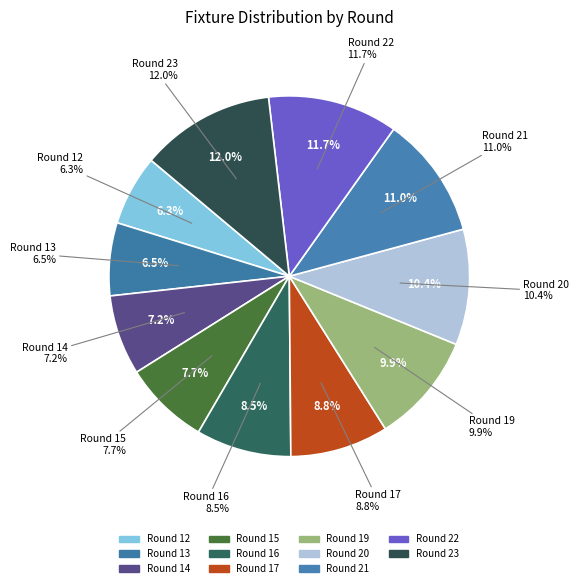

True or false: Round 19 accounts for 10% of the total.

True